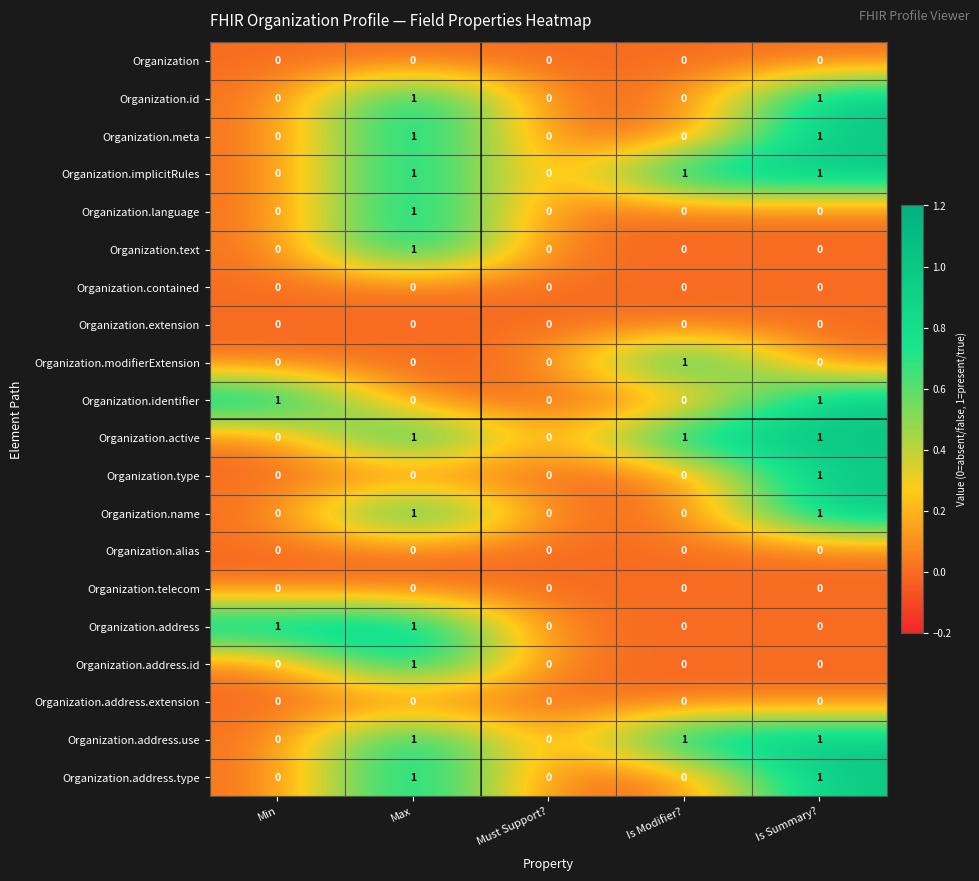

At which category is the sum across all series the highest?

Max